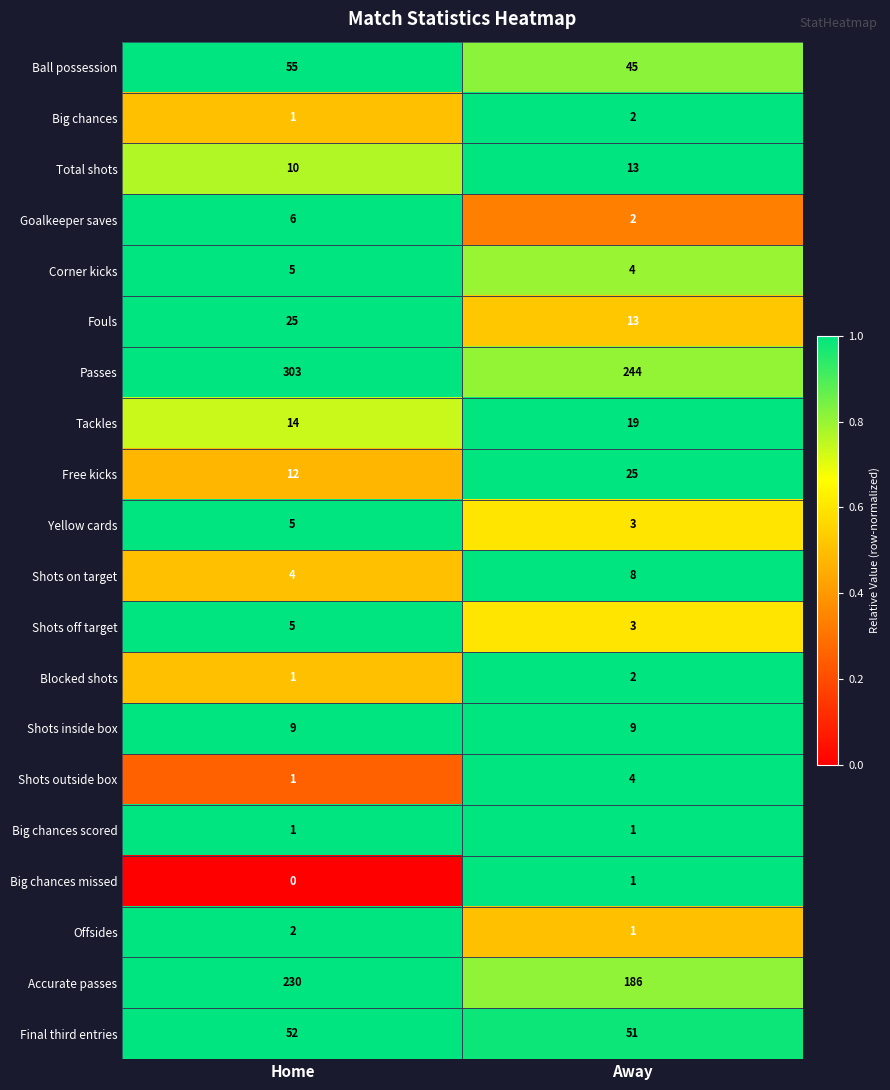

Read the Fouls value at Away, to the nearest 10.

10